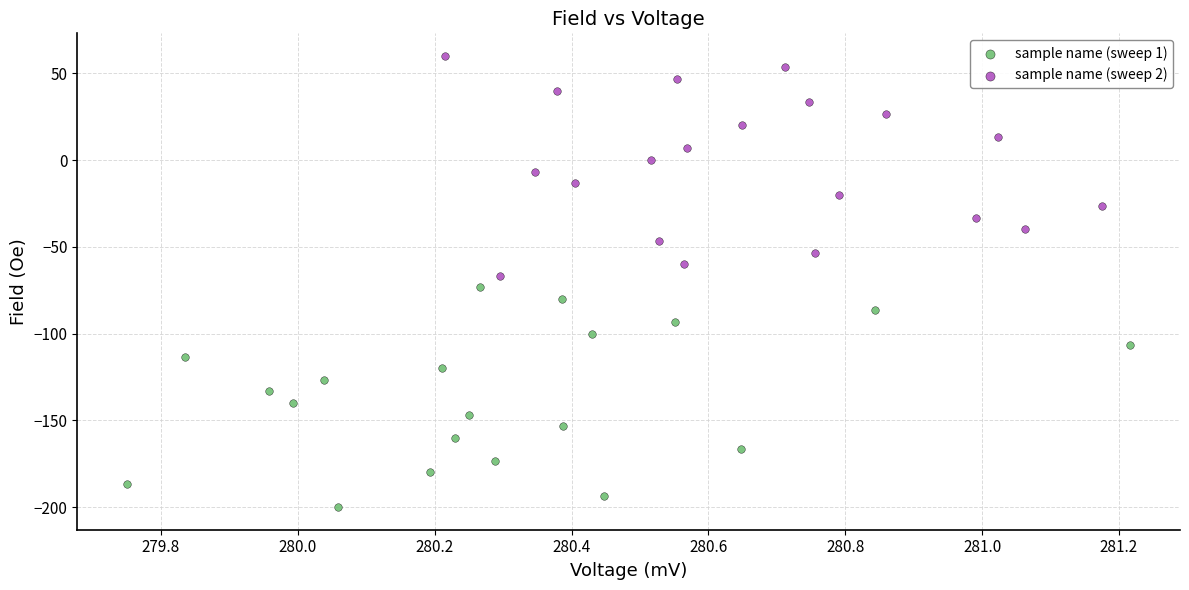

Which series reaches the minimum Y coordinate?

sample name (sweep 1)